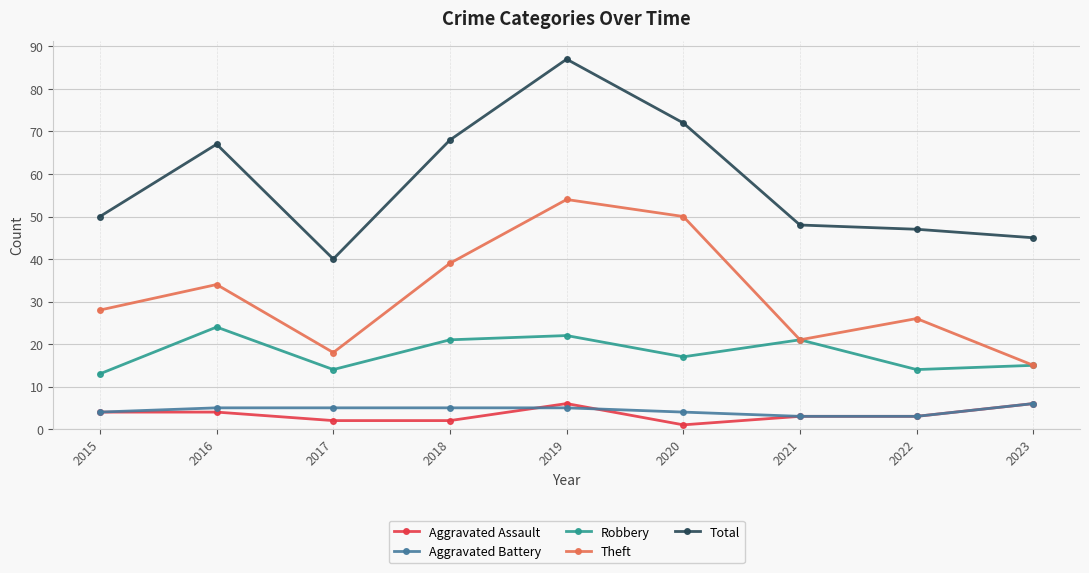

How many lines are shown in the chart?

5